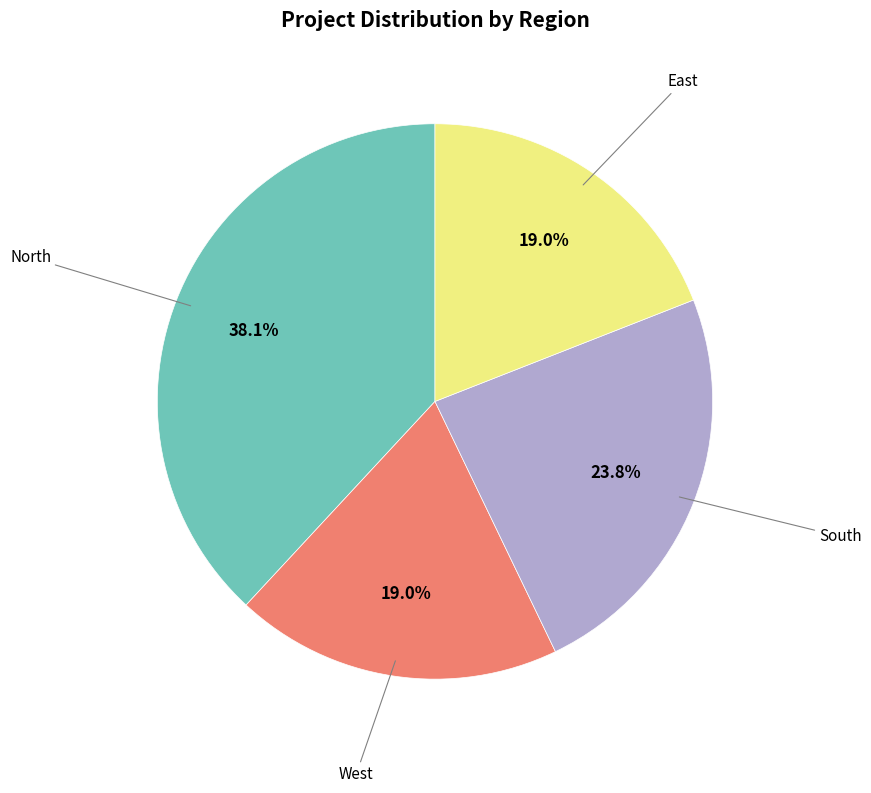

How many segments does this pie chart have?

4